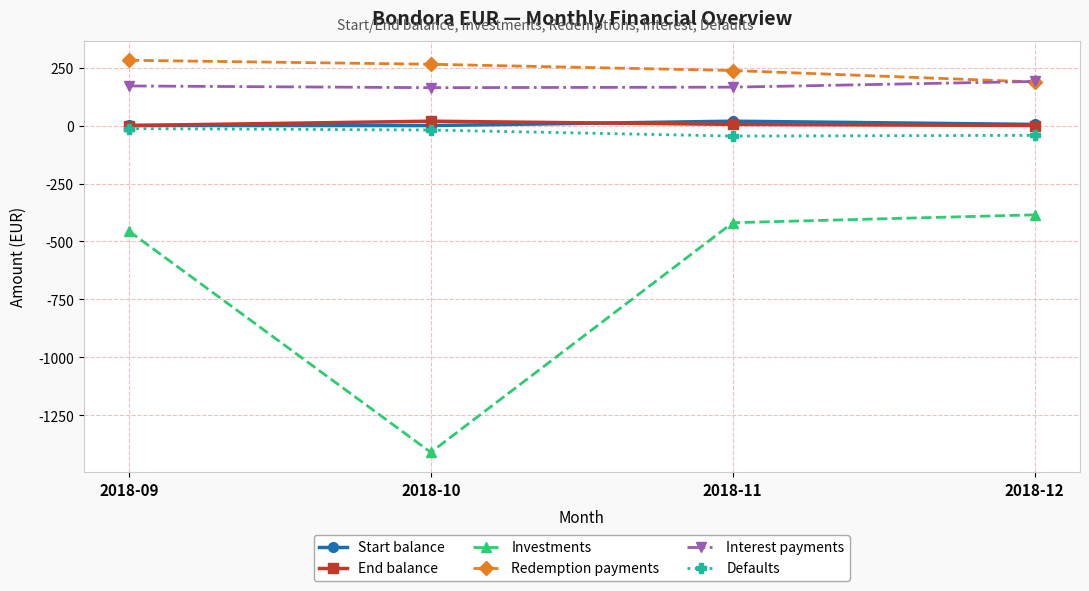

Read the Interest payments value at 2018-10.

164.4